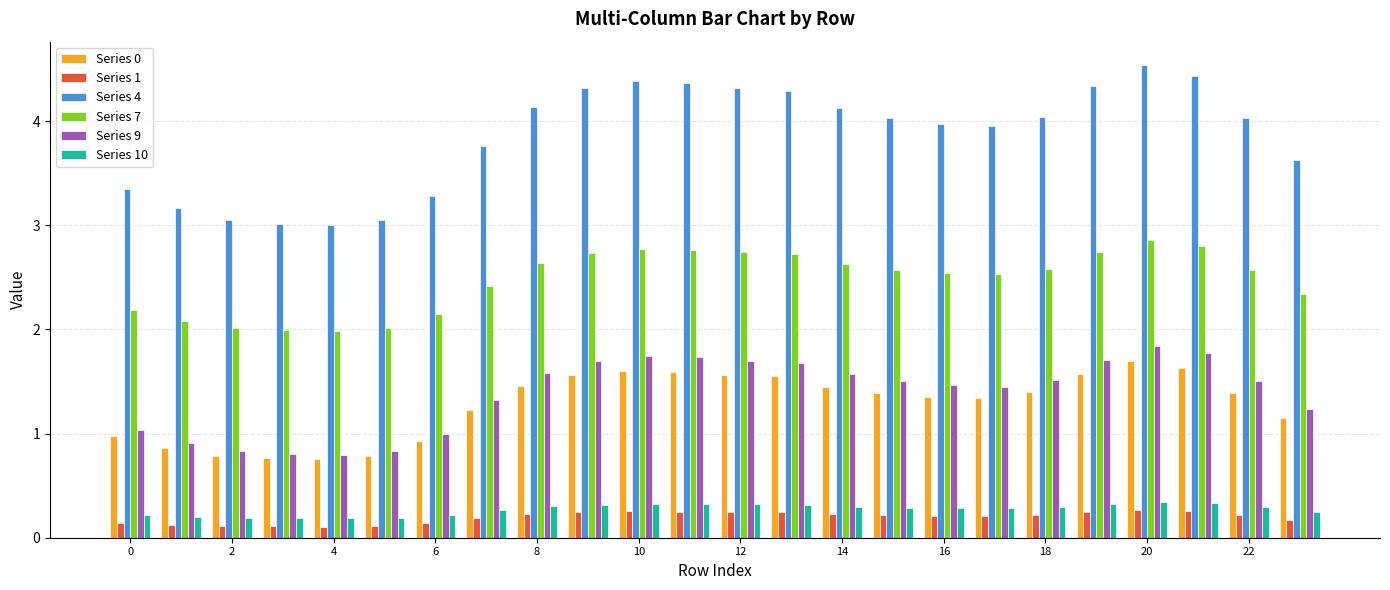

Which series has the largest total across all categories?

Series 4